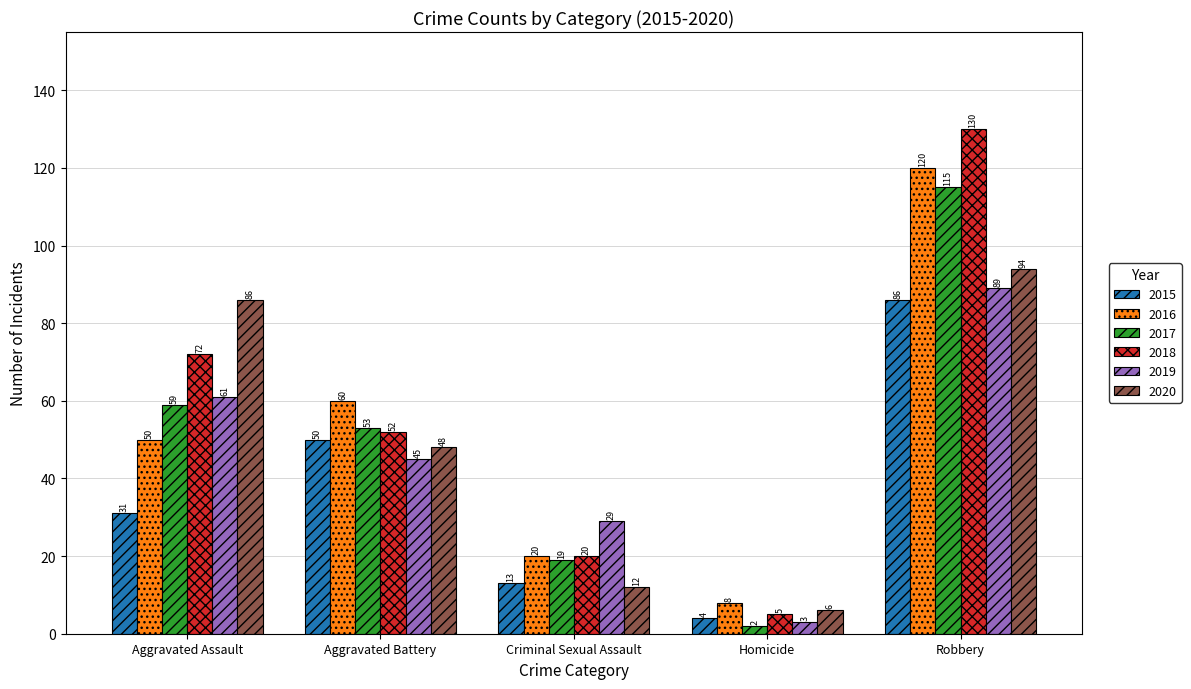

Is it true that 2015 equals 21 at Robbery?

False